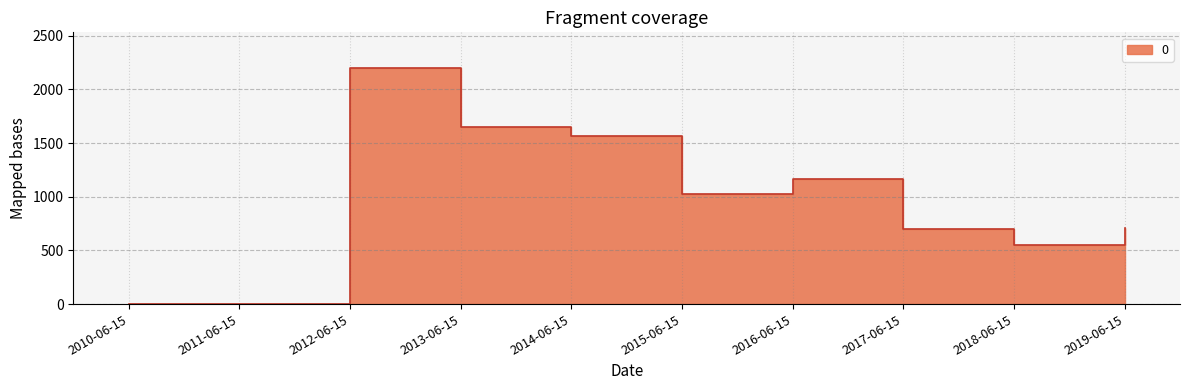

What value does the data have at 2019-06-15?

706.5